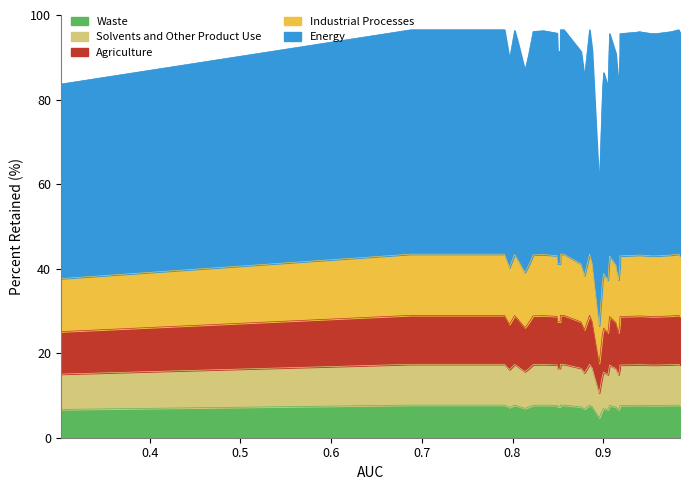

In percent_retained, how many points are higher than both neighbors (excluding endpoints)?

7